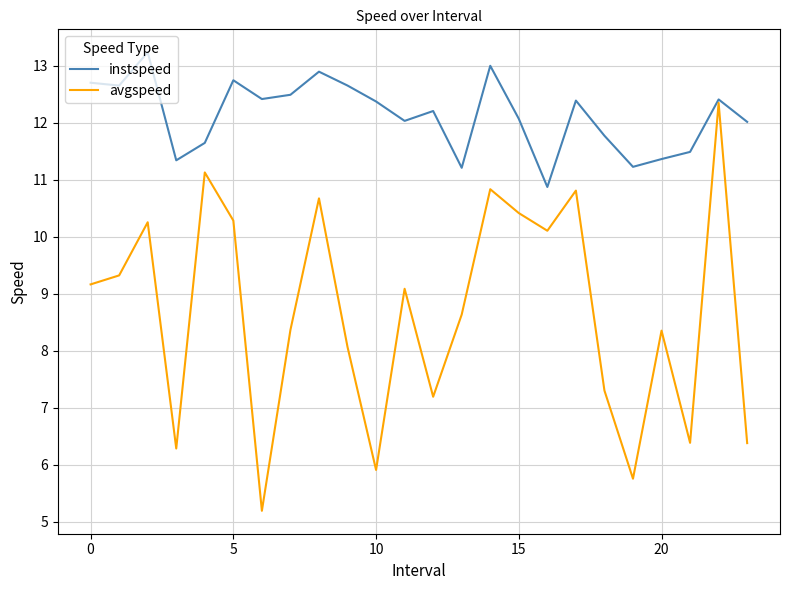

What is the maximum value for instspeed?

13.2